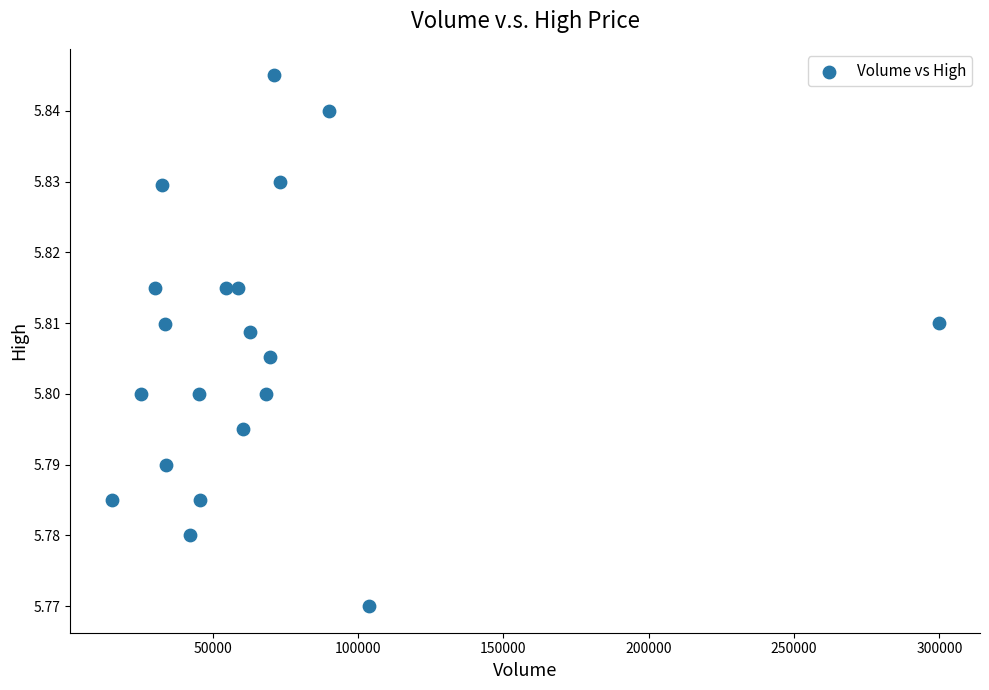

What is the range of X values (max minus min)?

284508.0